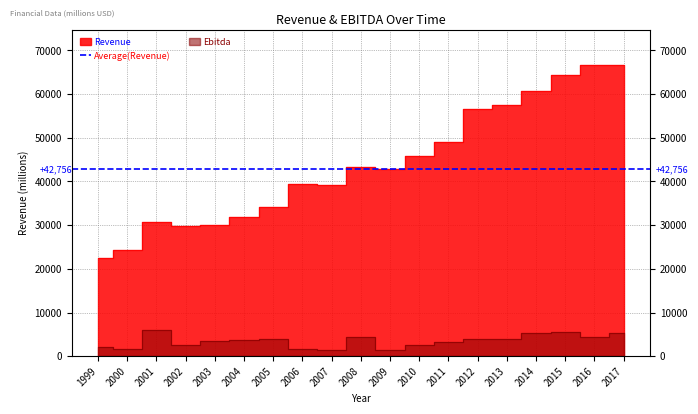

Where is the first local maximum for Revenue?

2001